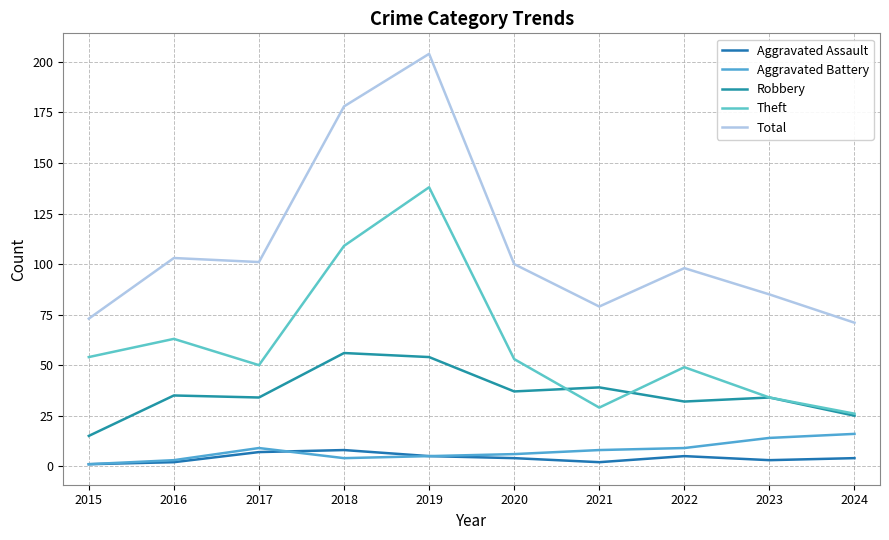

Which series changed the most between 2016 and 2019?

Total